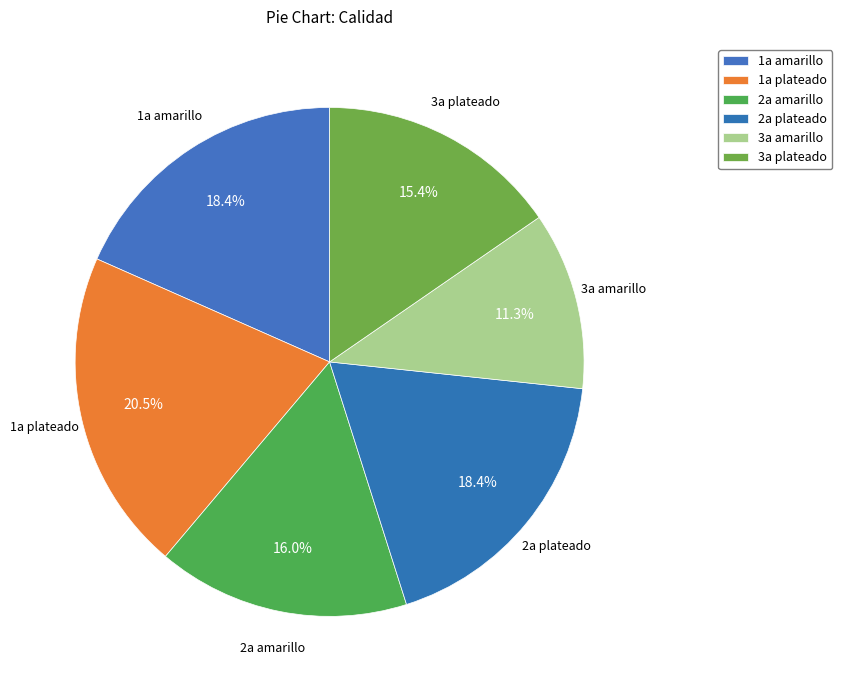

Which category has the smallest portion of the pie?

3a amarillo